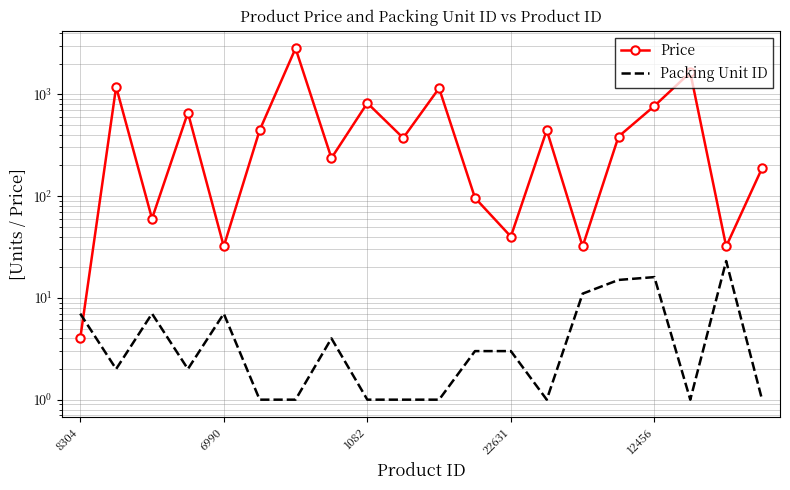

Which series has the widest spread of values?

Price